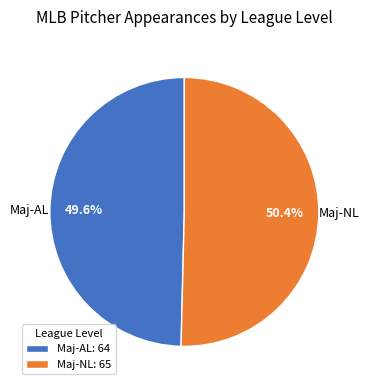

What portion of the pie excludes Maj-NL?

49.6%